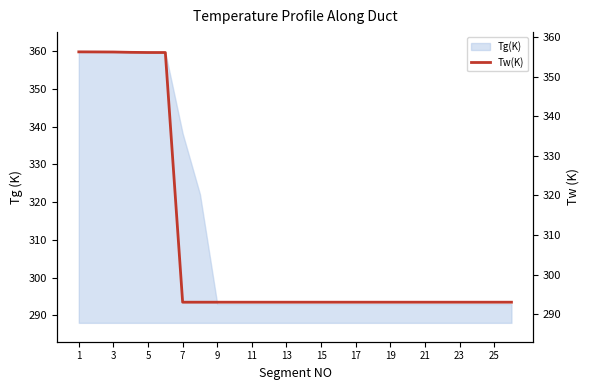

Is it true that Tg(K) equals 293.0 at 13?

True